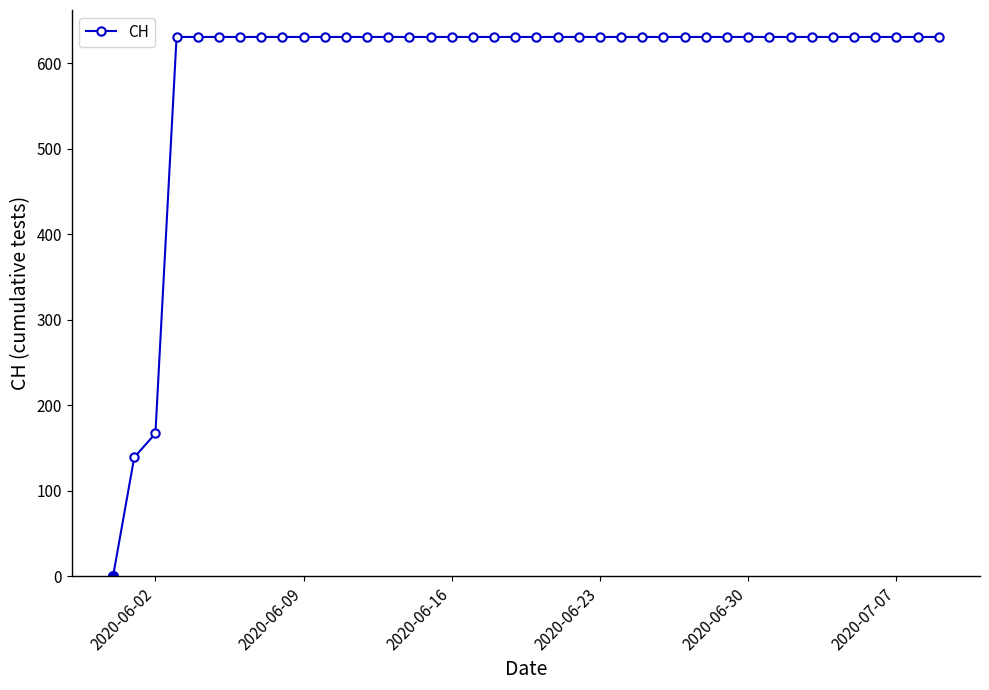

What is the difference between the second highest and minimum values?

631